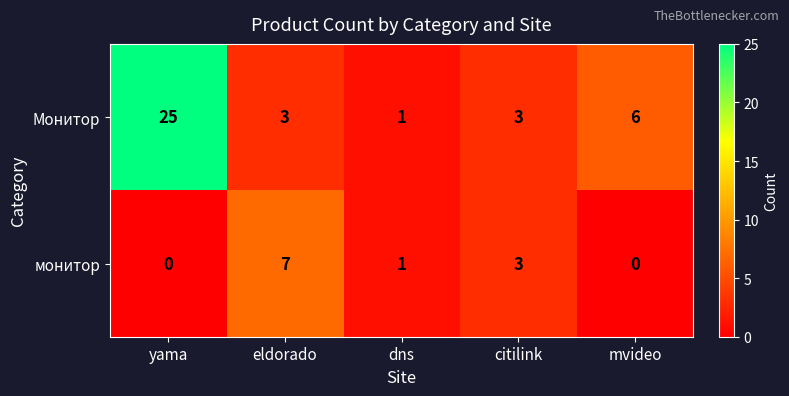

Which series has the widest spread of values?

Монитор